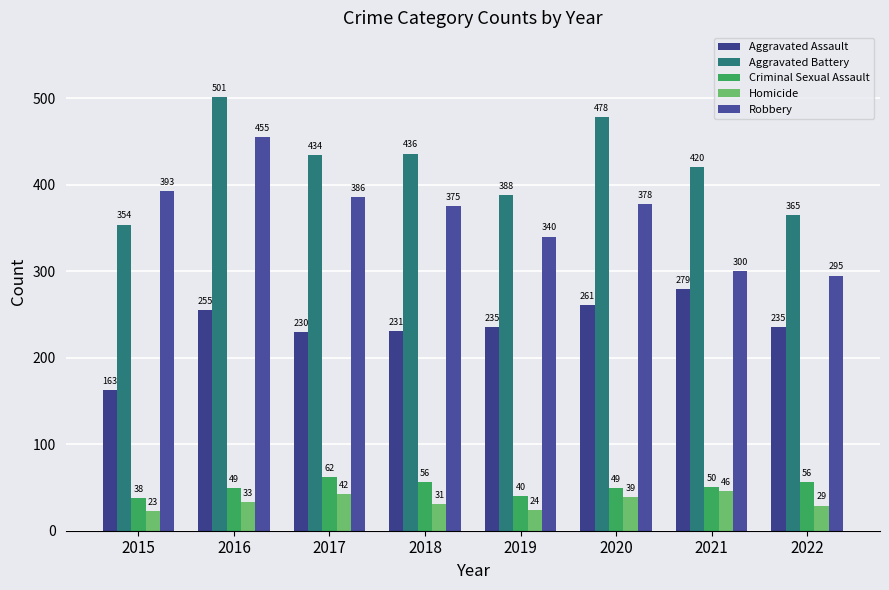

How many data points does each series have?

8